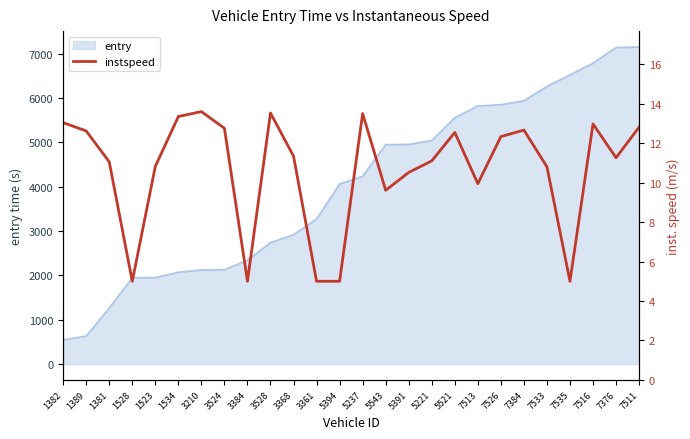

How many data points are above 11?

16